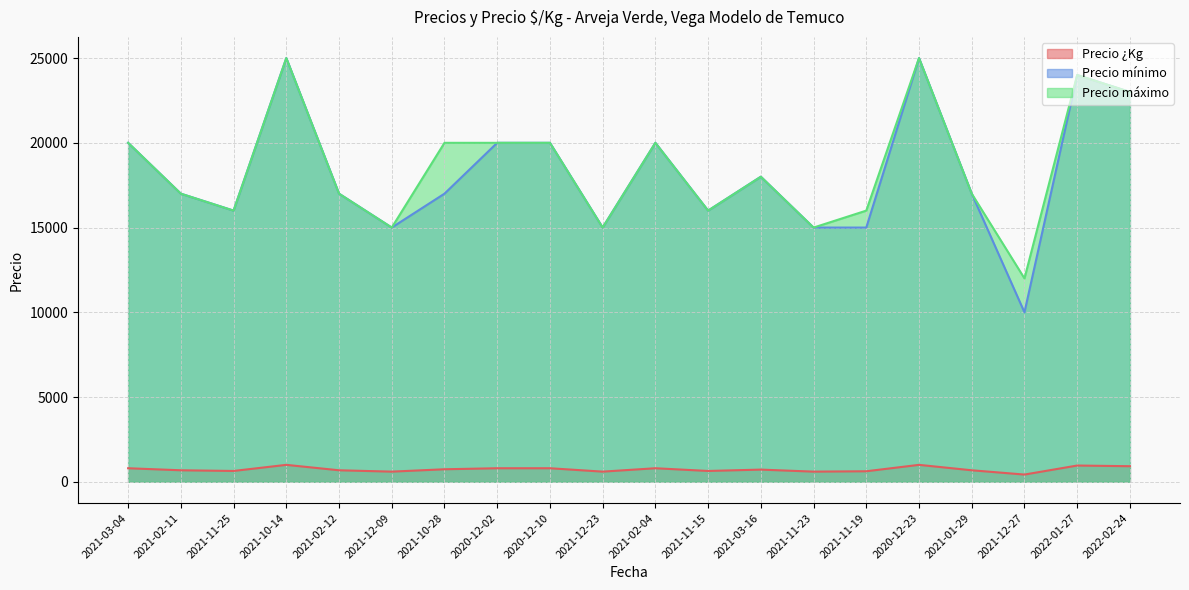

At which category does Precio máximo reach its first local valley?

2021-11-25